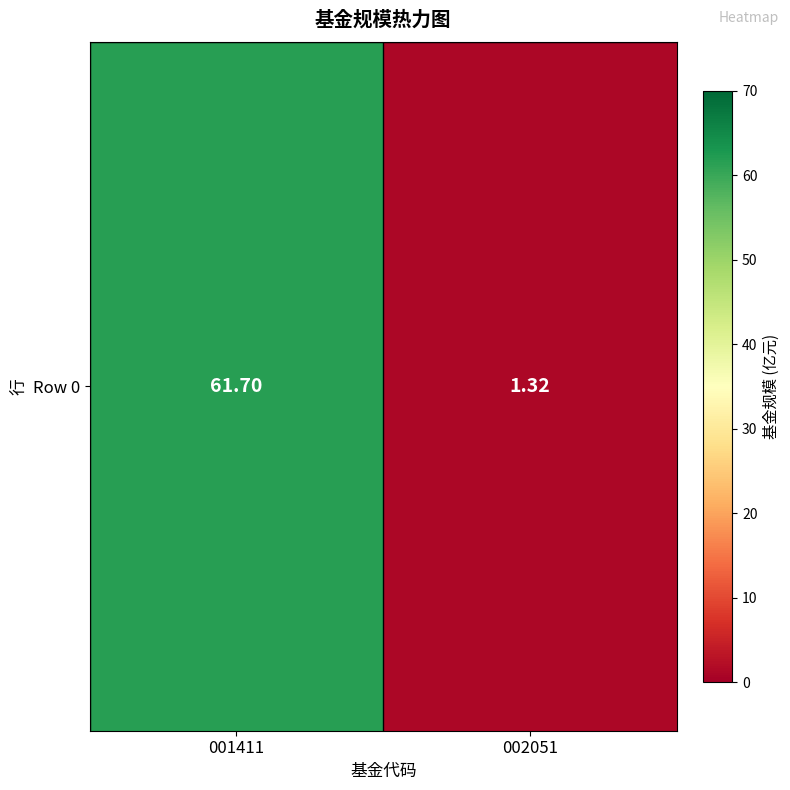

How many distinct data groups are displayed?

1